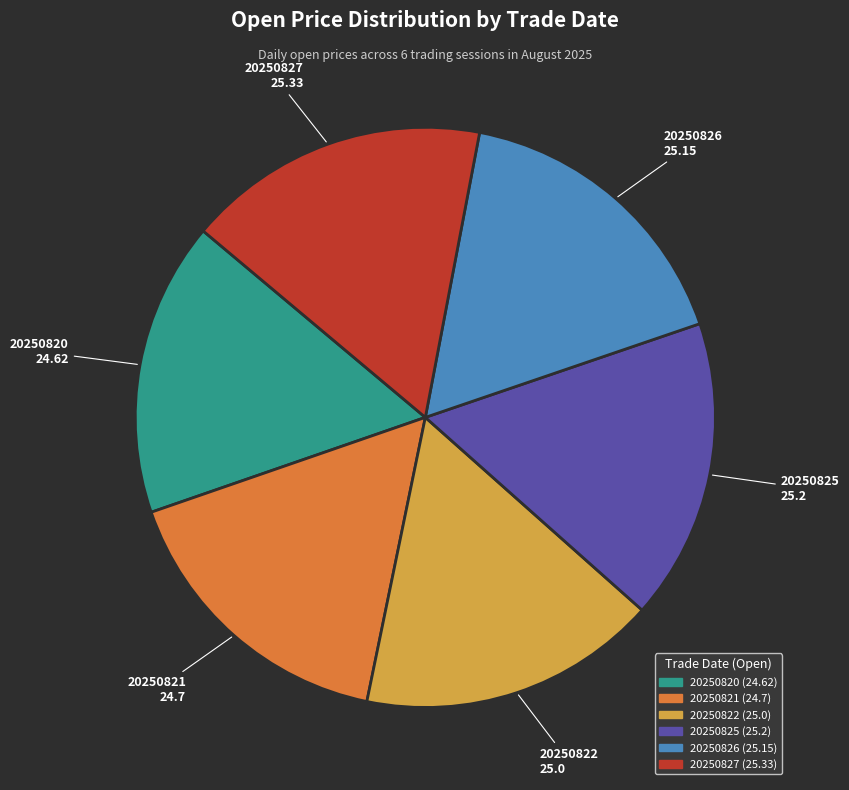

Is it true that 20250825 is 17% of the pie?

True